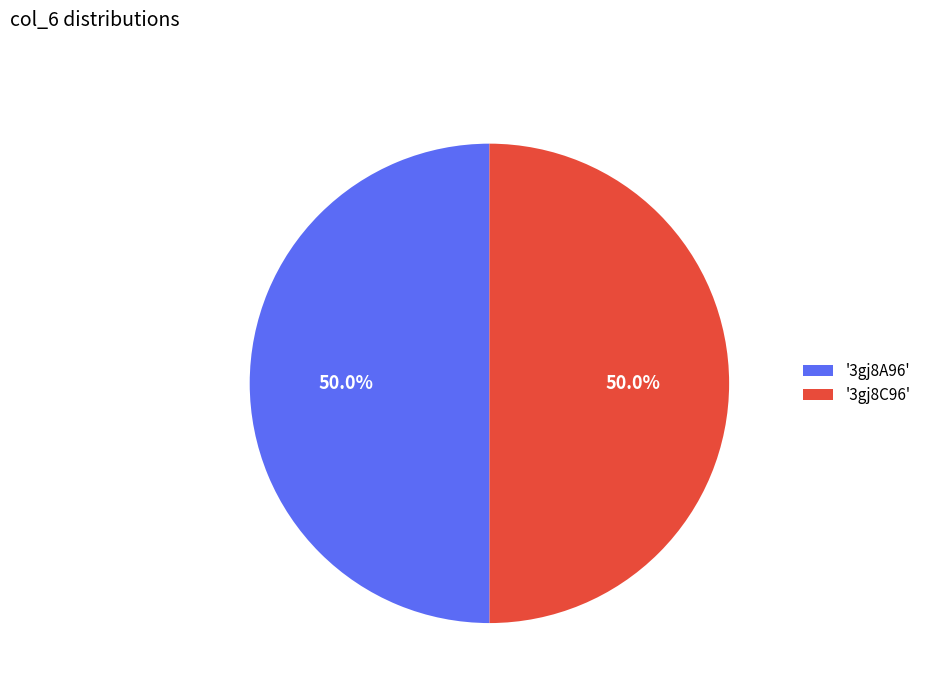

Is the sum of '3gj8C96' and '3gj8A96' greater than half?

Yes